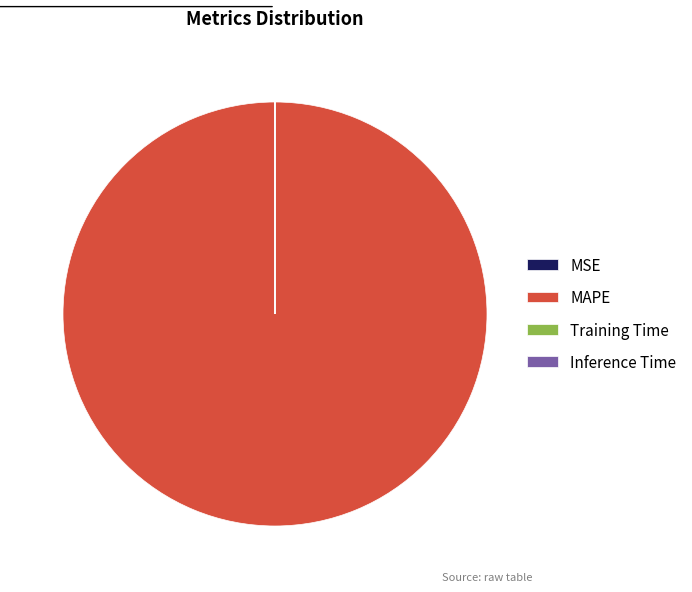

What is the largest slice in the pie chart?

MAPE